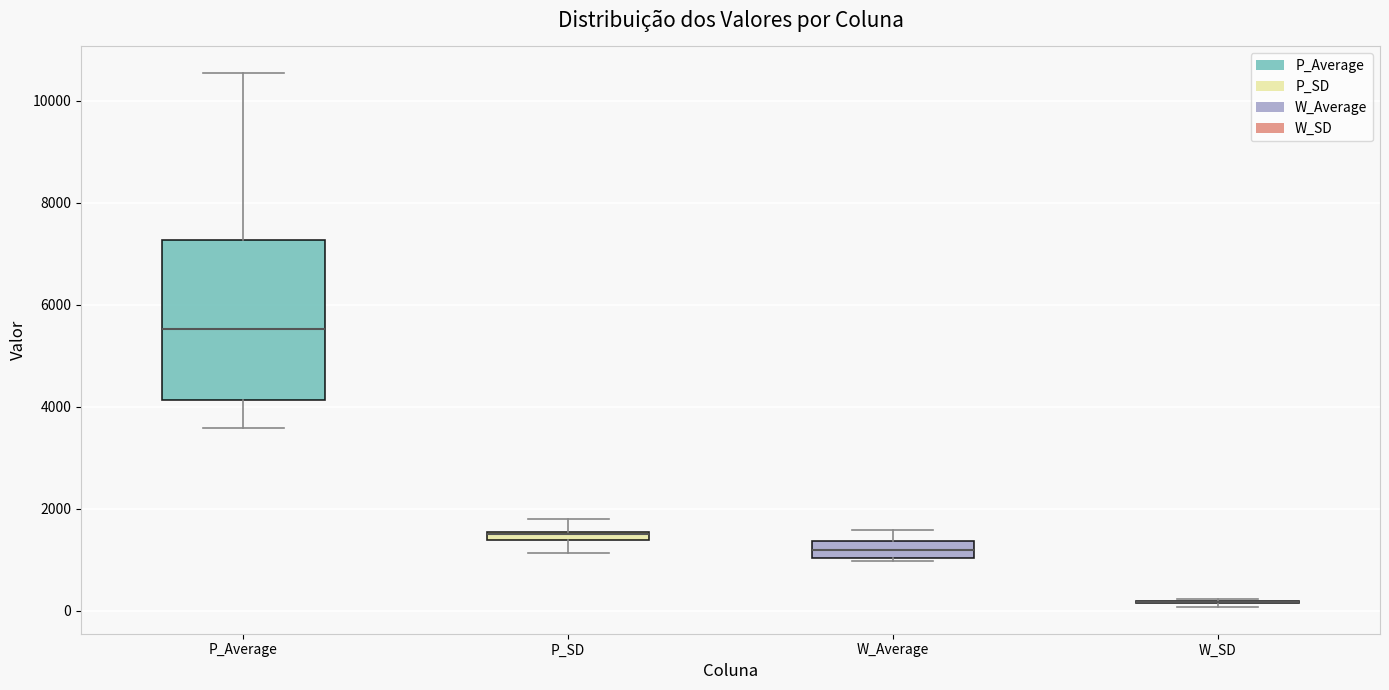

Where is the upper edge of the box for P_Average on the y-axis? The values are not printed on the chart, so give them approximately, as read against the axis.

7200